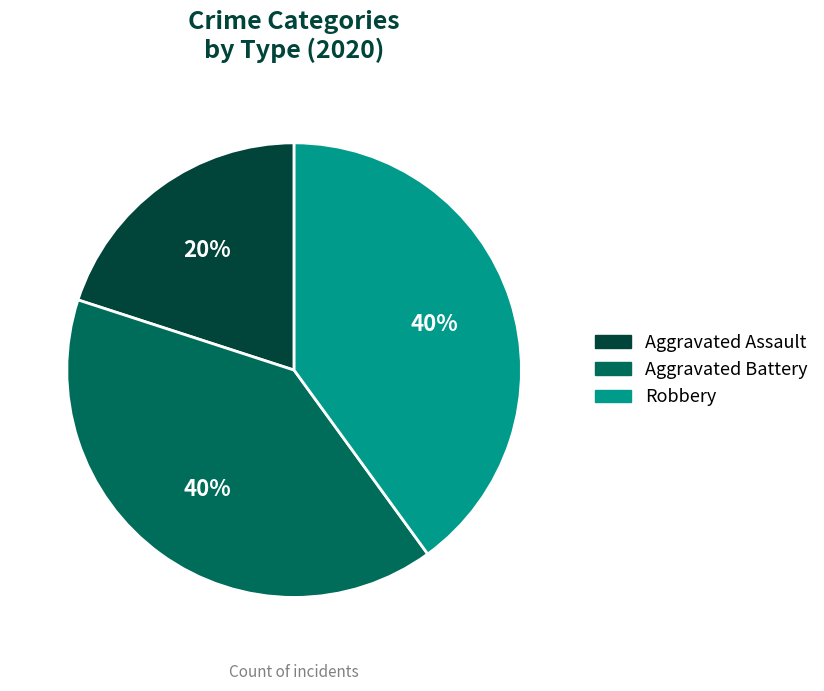

What percentage is the Aggravated Battery slice, to the nearest percent?

40%